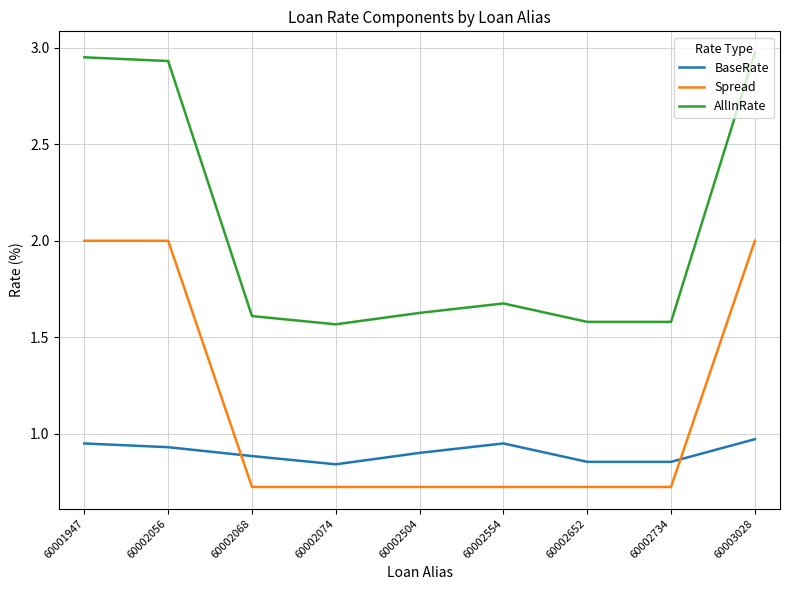

Rank the series by their maximum value, from lowest to highest.

BaseRate, Spread, AllInRate